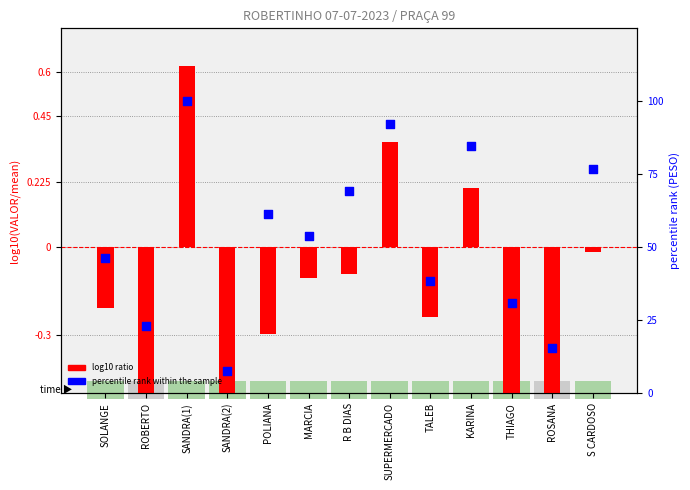

At how many categories does at least one series exceed 85?

2